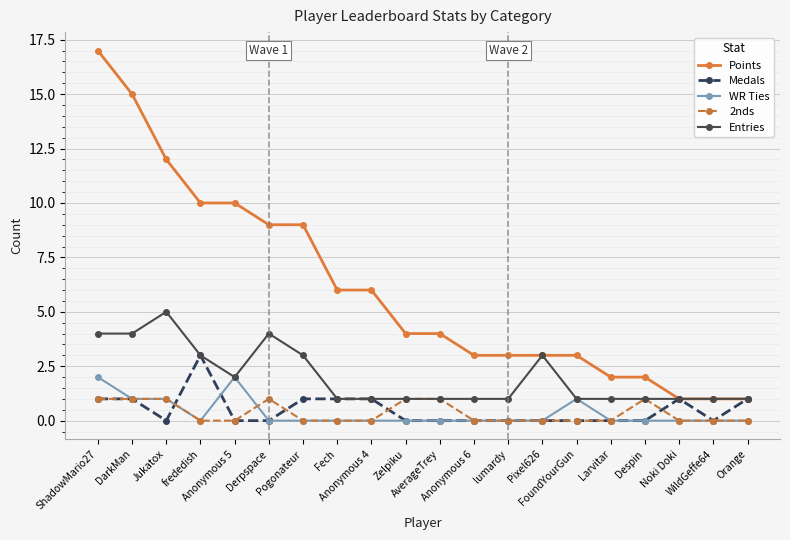

True or false: Points and WR Ties cross at least once.

False